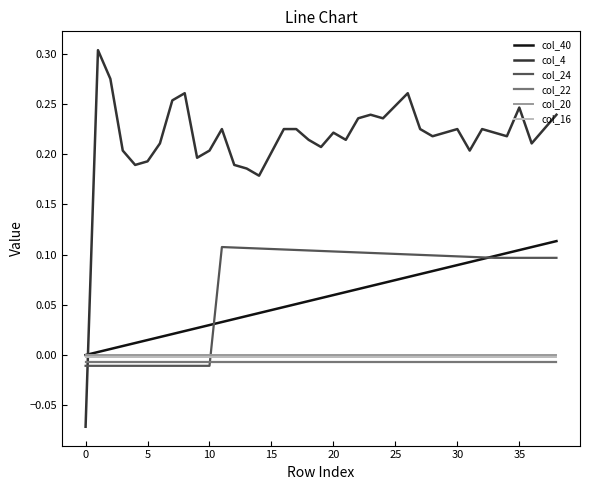

How many values in col_24 are above zero?

28